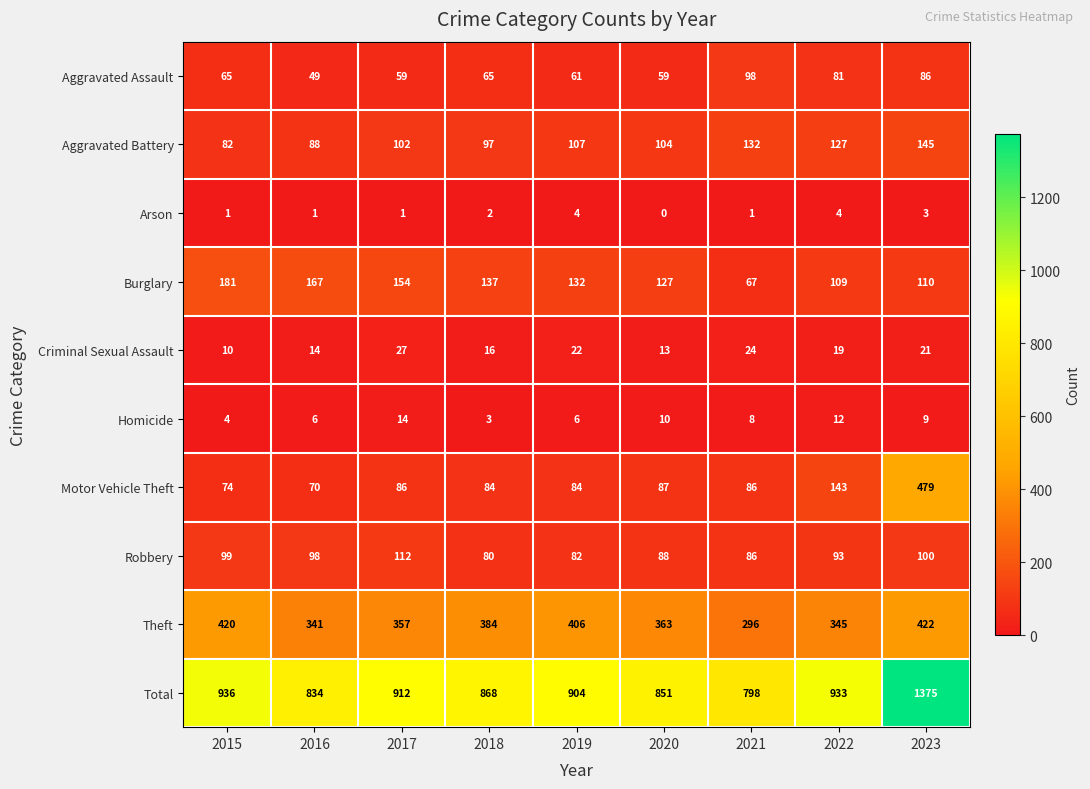

Which series changed the most between 2018 and 2021?

Theft